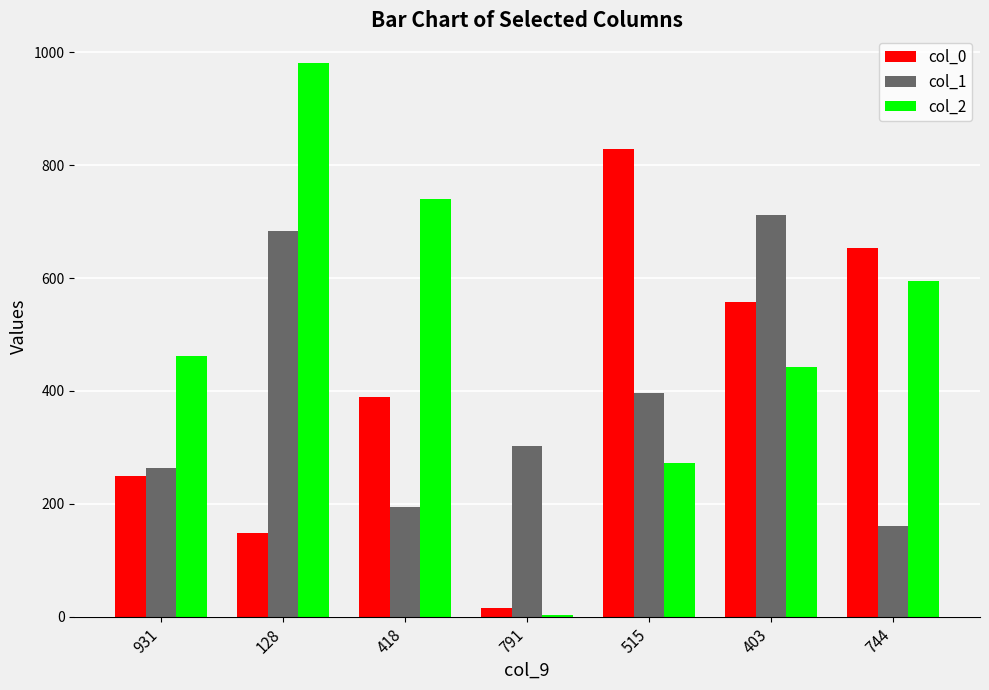

Are the bars horizontal?

No